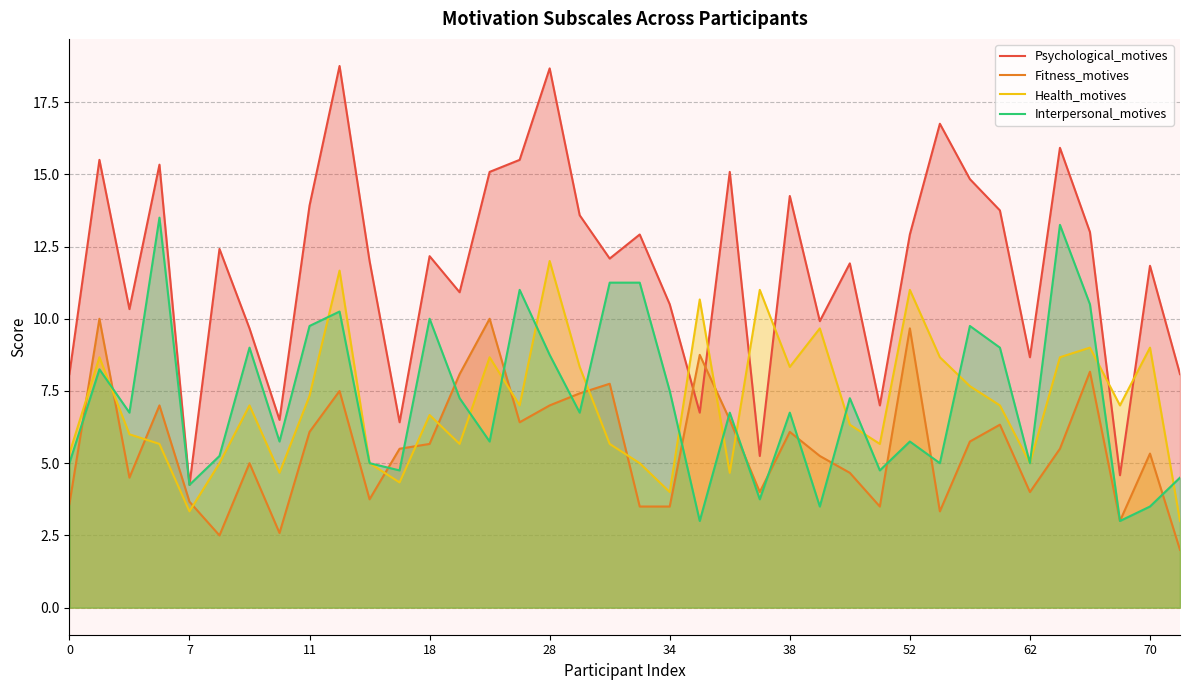

What is the highest value of the Fitness_motives series?

10.0